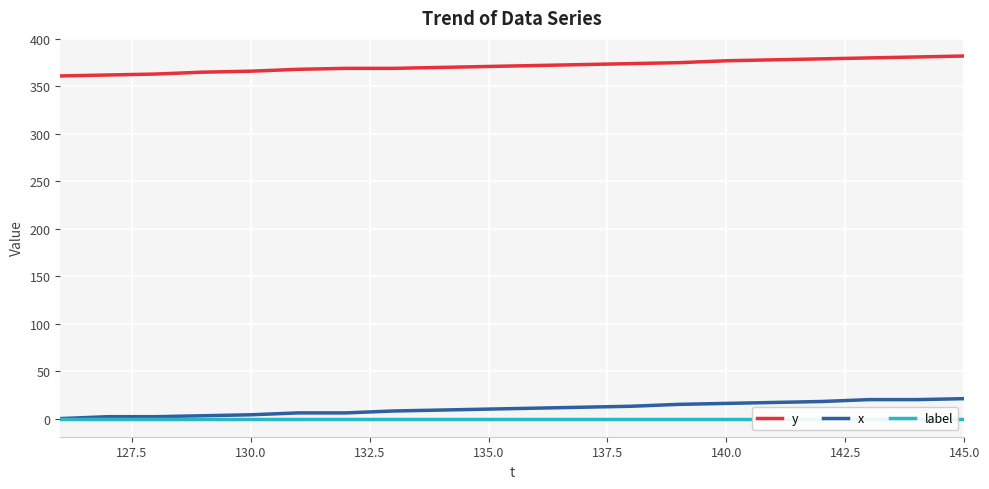

What is the difference between the maximum and minimum values in the y series?

21